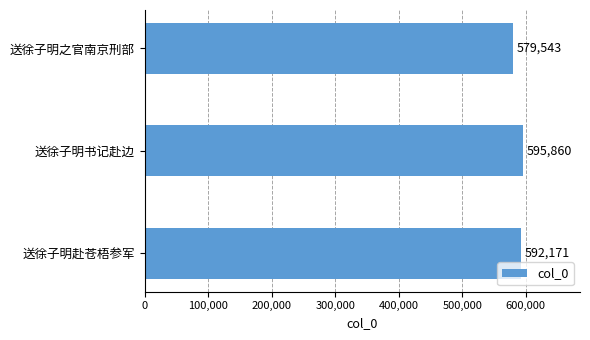

At which category does the chart reach its peak across all series?

送徐子明书记赴边